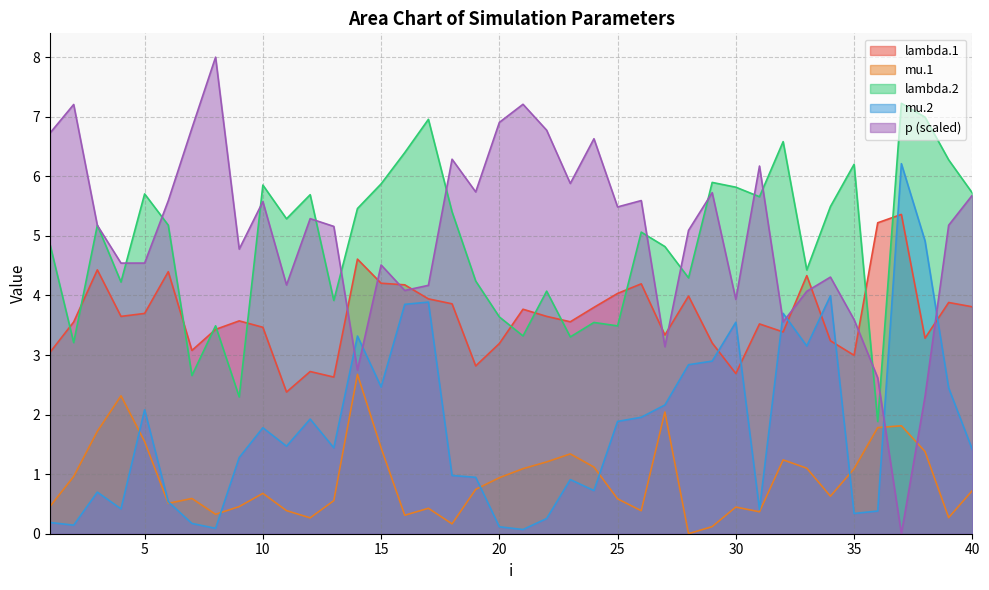

What are all the series names shown in the legend?

lambda.1, mu.1, lambda.2, mu.2, p (scaled)